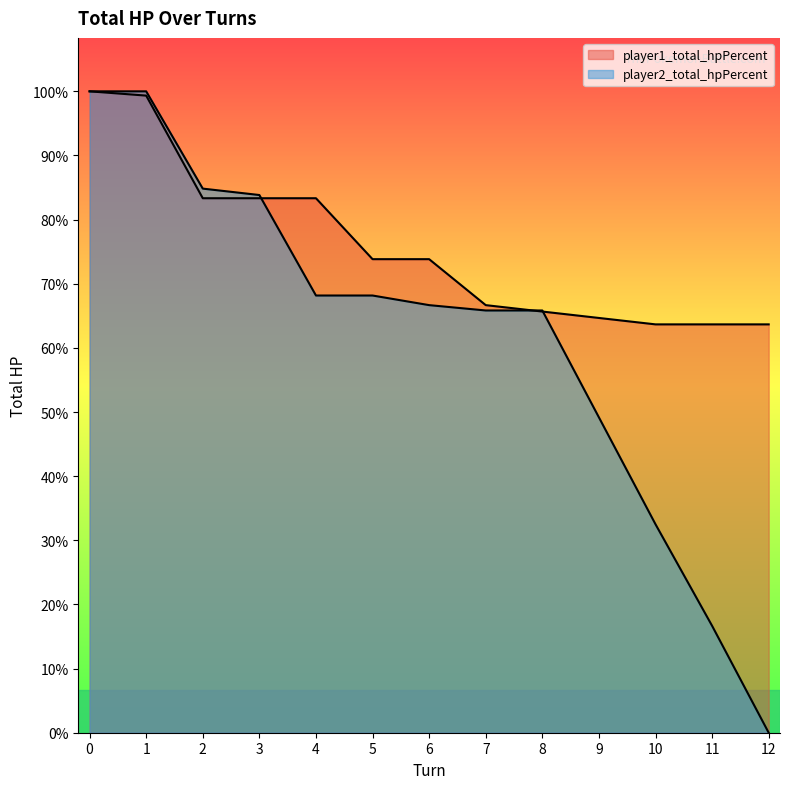

Does the chart have visible grid lines?

No